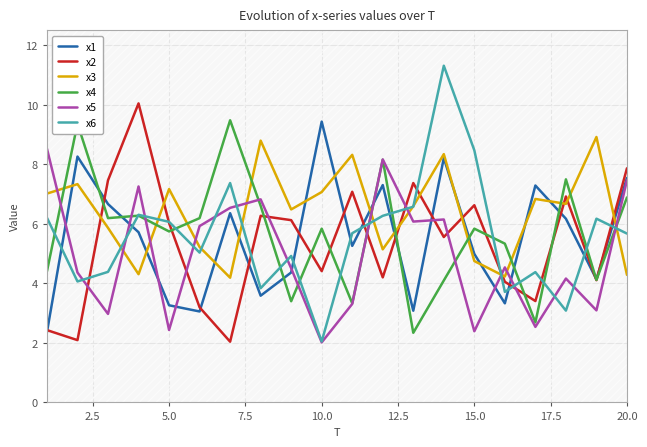

The x4 series shows 8.5 at 5.0. True or false?

False